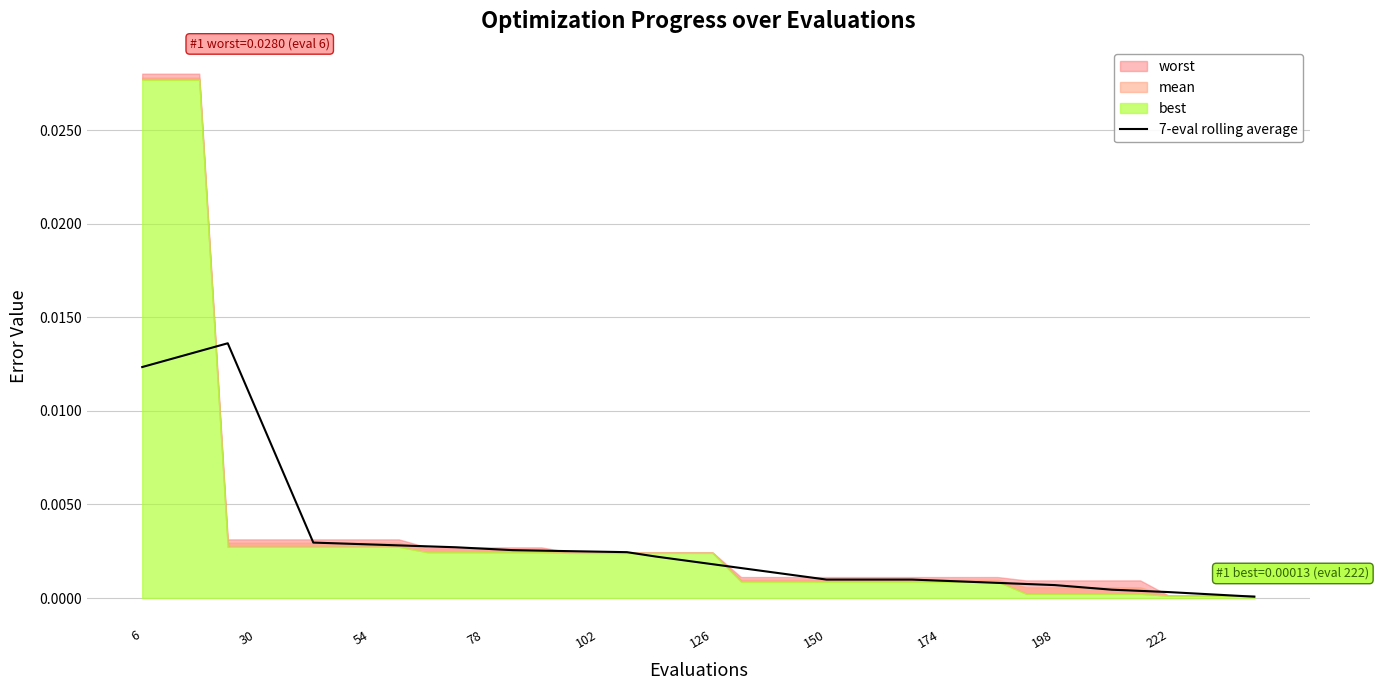

Does the chart have visible grid lines?

Yes